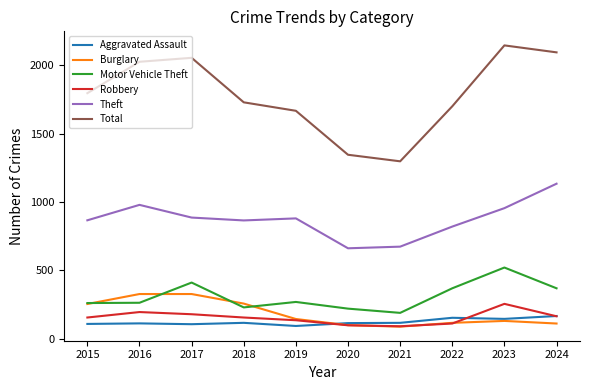

True or false: Motor Vehicle Theft and Total cross at least once.

False